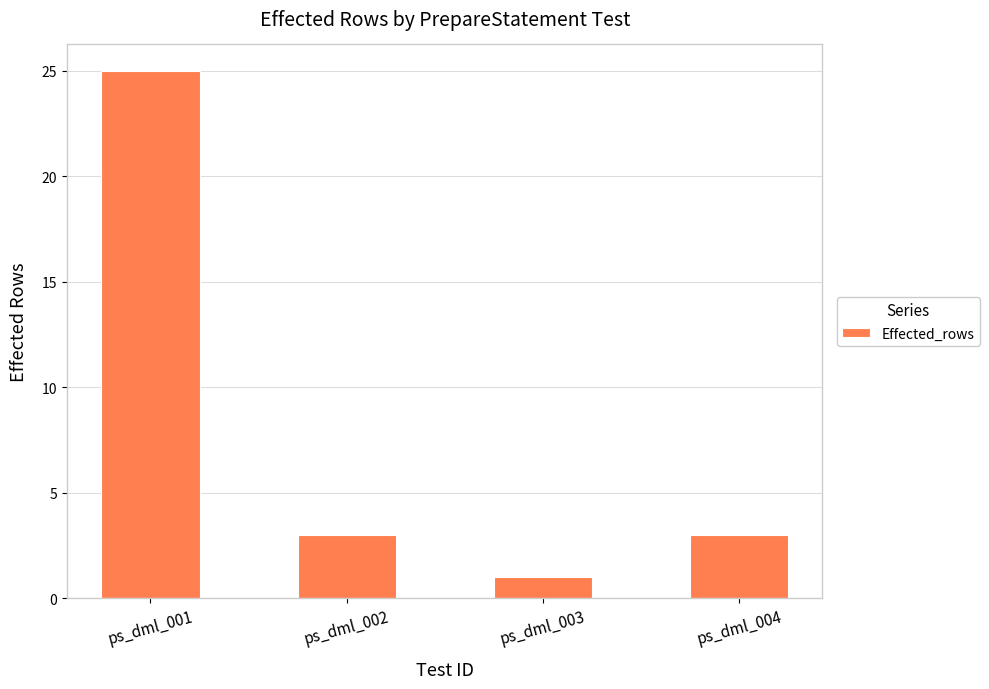

What is the difference between the values at ps_dml_003 and ps_dml_001?

24